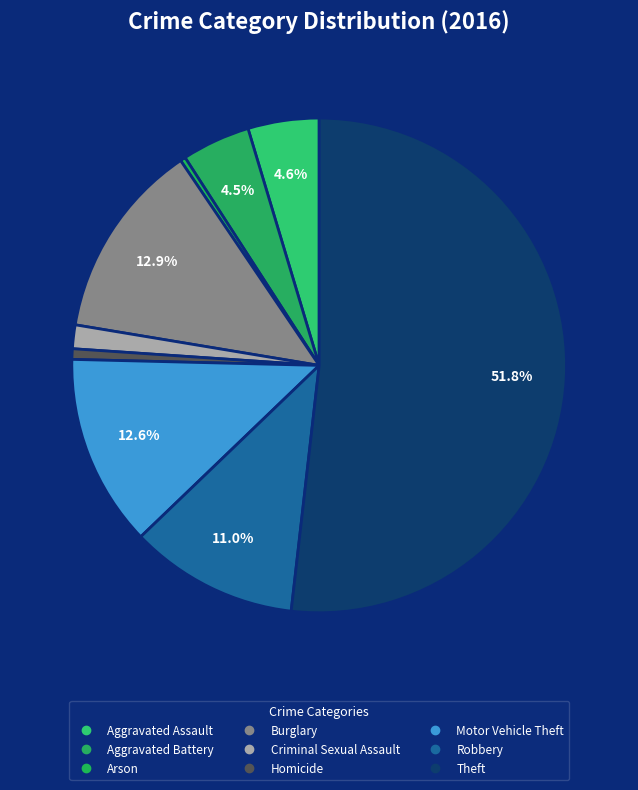

How many slices are in this pie chart?

9